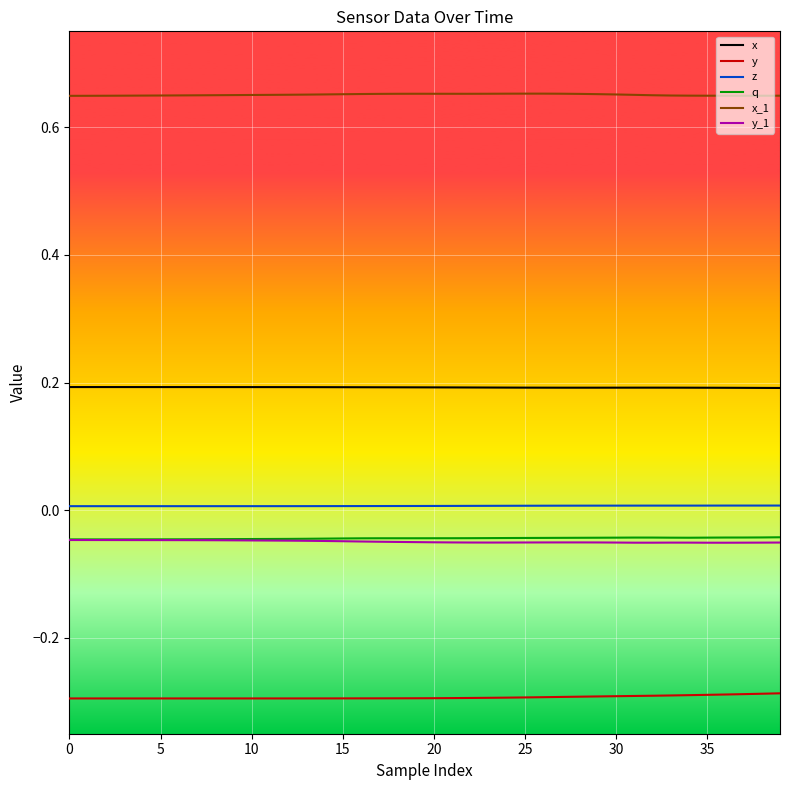

How many distinct data groups are displayed?

6